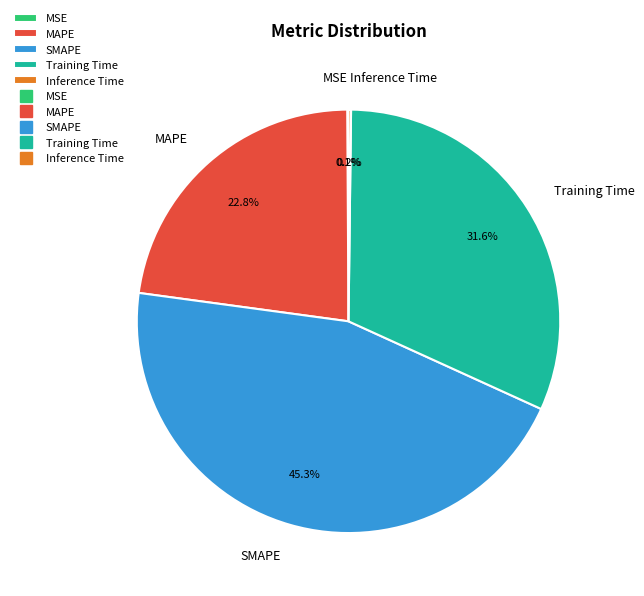

Does MAPE represent more than half of the total?

No